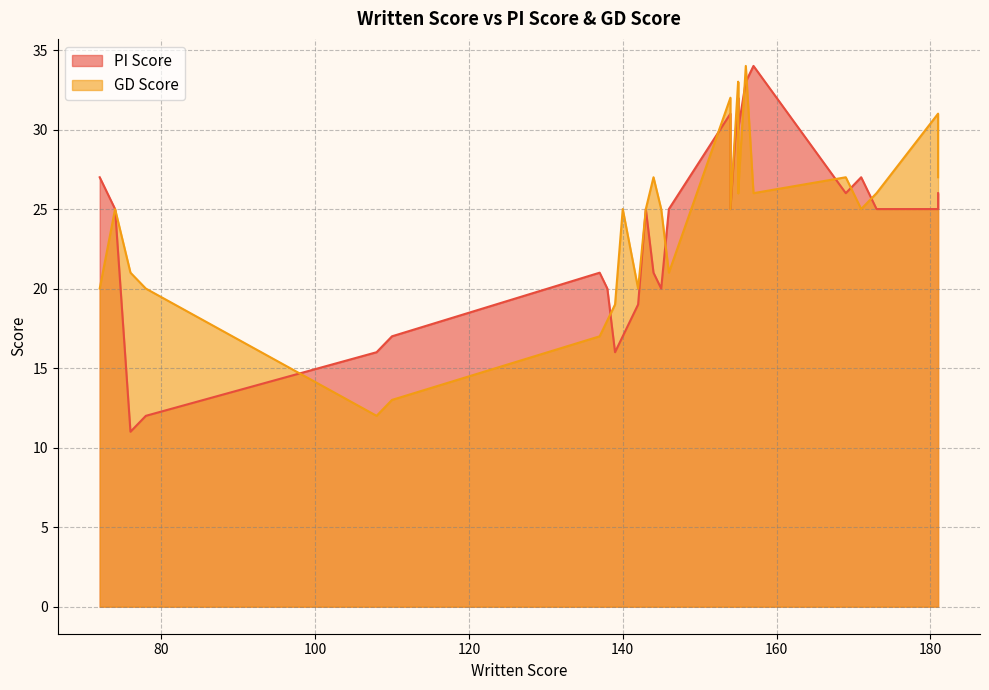

True or false: PI Score has a value of 18 at 12.

False